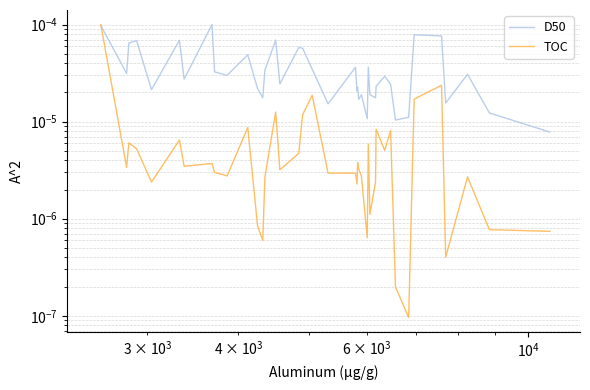

Is it true that TOC equals 0.0 at 22?

False